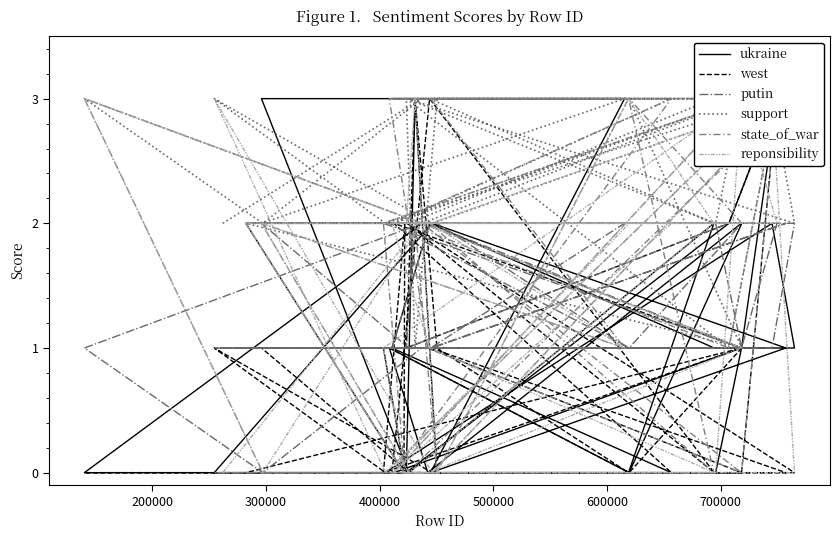

Count the west values in the range 0 to 1.

33